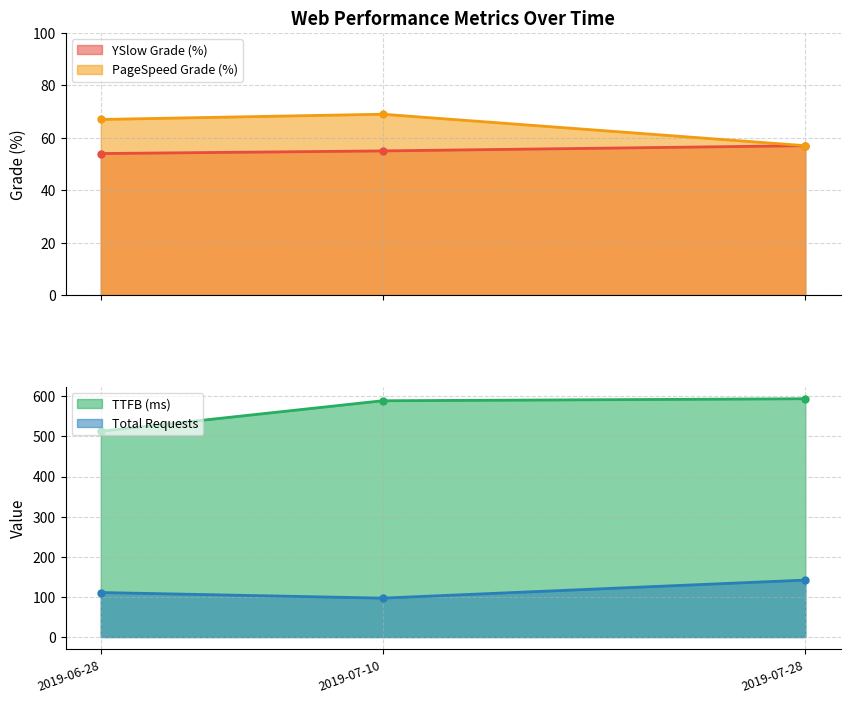

At which category does the chart reach its peak across all series?

2019-07-28